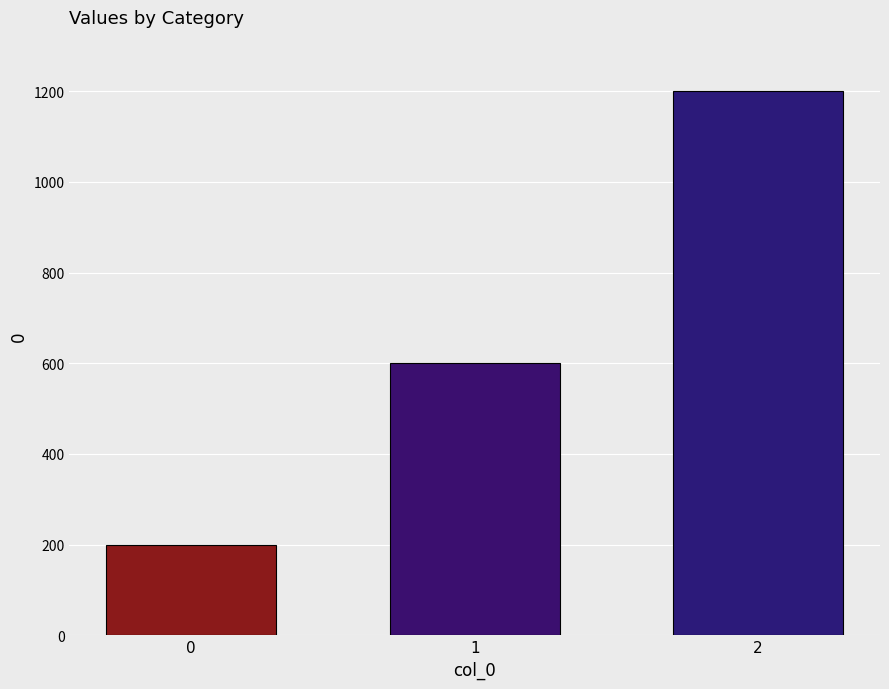

Rank the categories by value from highest to lowest.

2, 1, 0